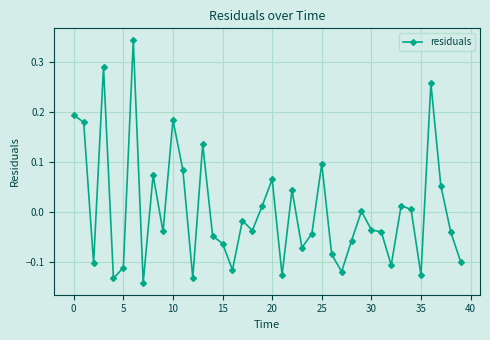

What is the difference between the second highest and minimum values?

0.4